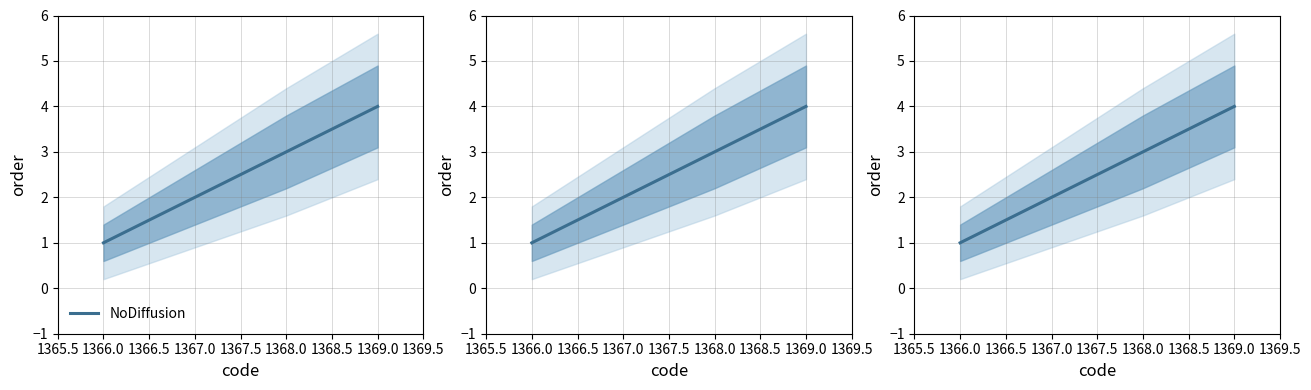

How many values exceed 3?

1